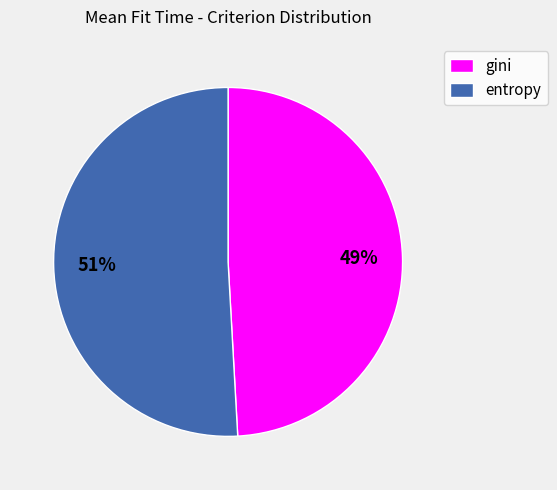

Which slice is the smallest?

gini